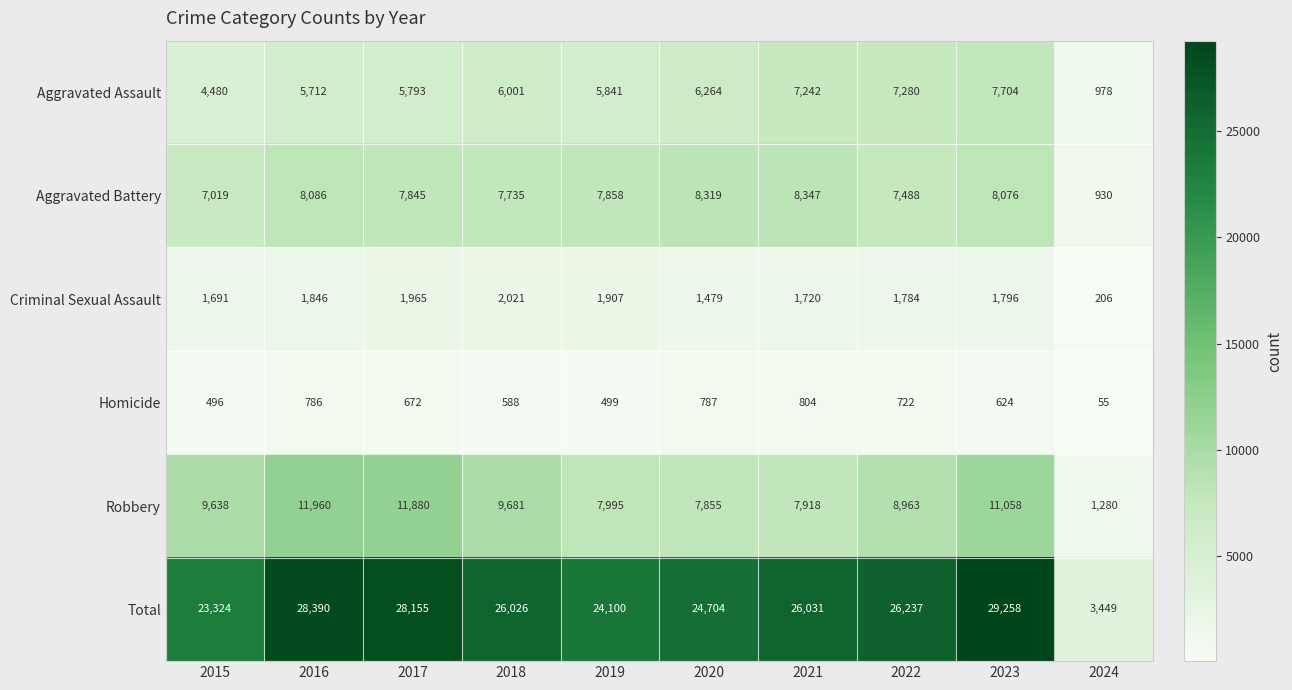

At which label does Total first exceed 26031?

2016